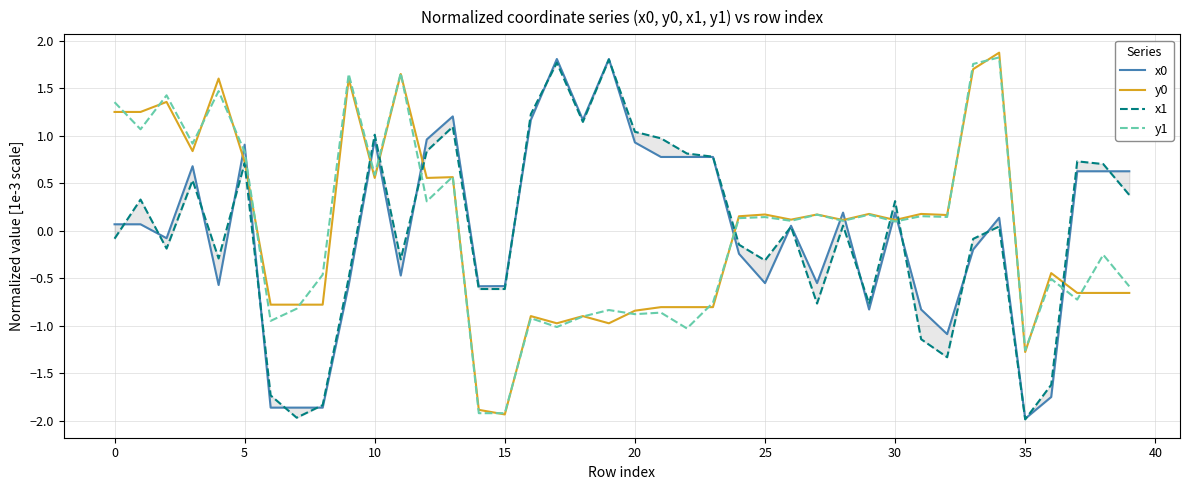

Where does the y1 series first go above 0?

0